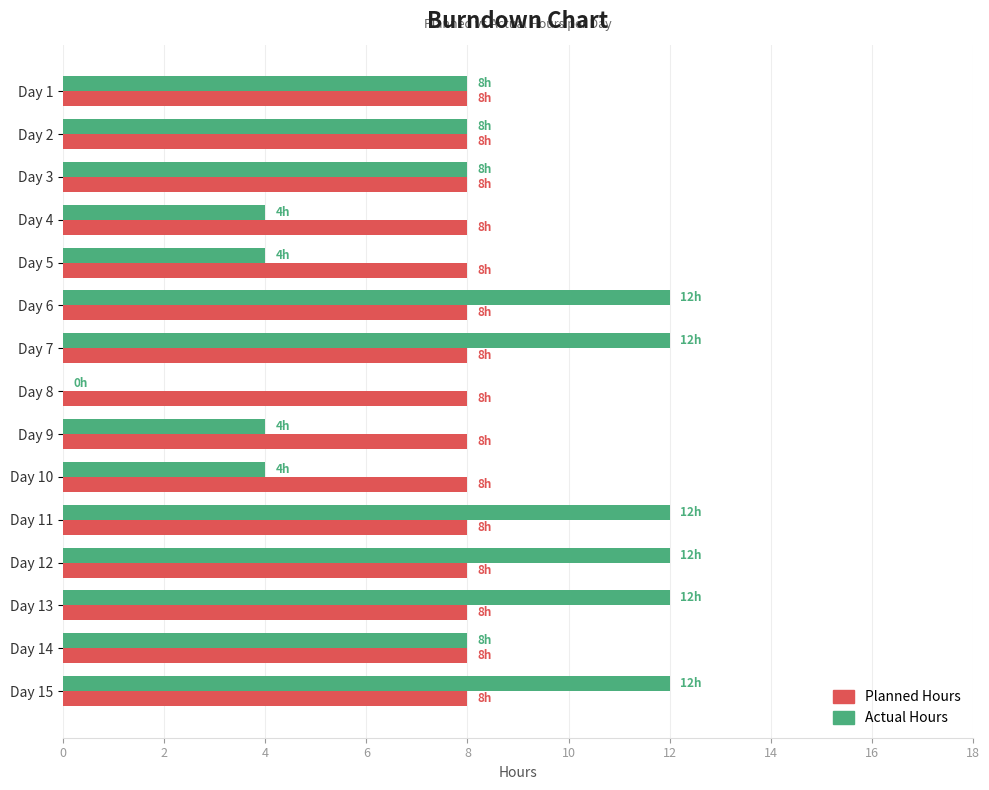

Is the value of Planned Hours at Day 7 greater than the value of Actual Hours at Day 7?

No